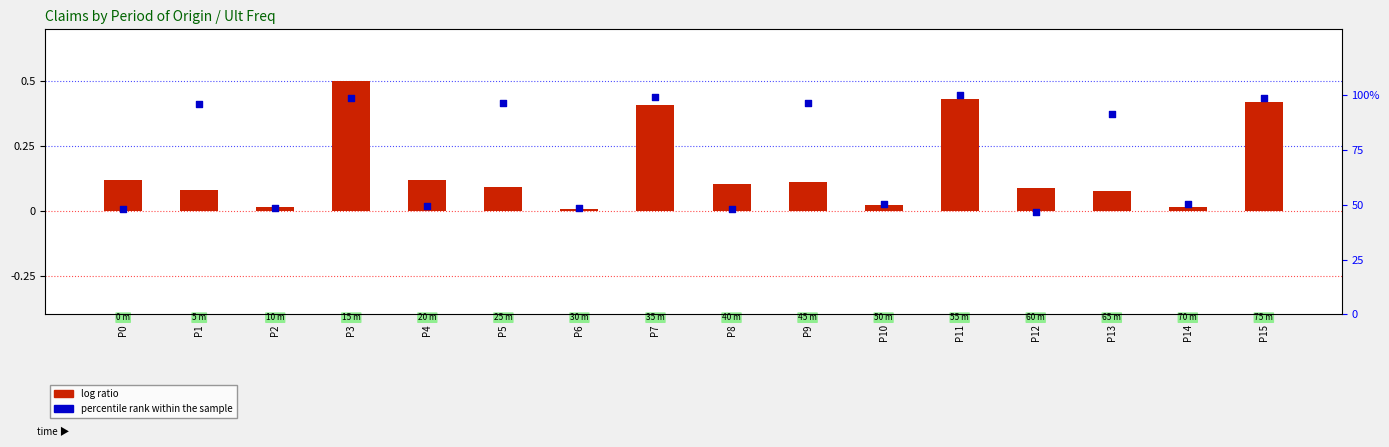

What are all the series names shown in the legend?

log ratio, percentile rank within the sample